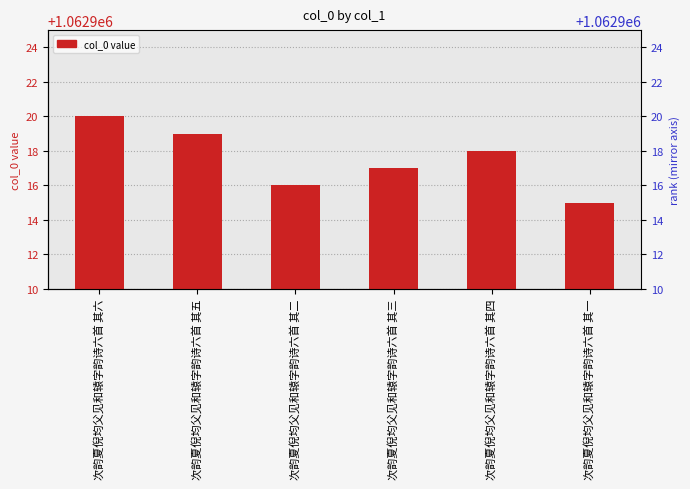

What is the difference between the values at 次韵夏倪均父见和辕字韵诗六首 其六 and 次韵夏倪均父见和辕字韵诗六首 其三?

3